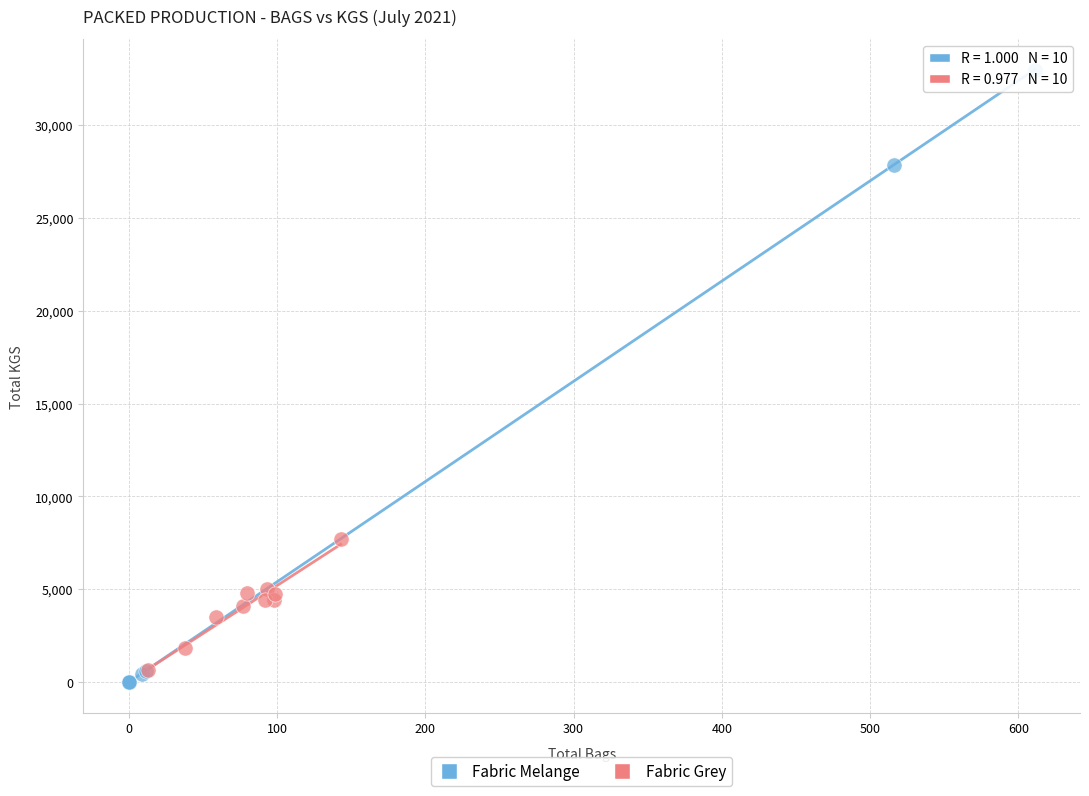

Which series contains the highest Y value?

Fabric Melange